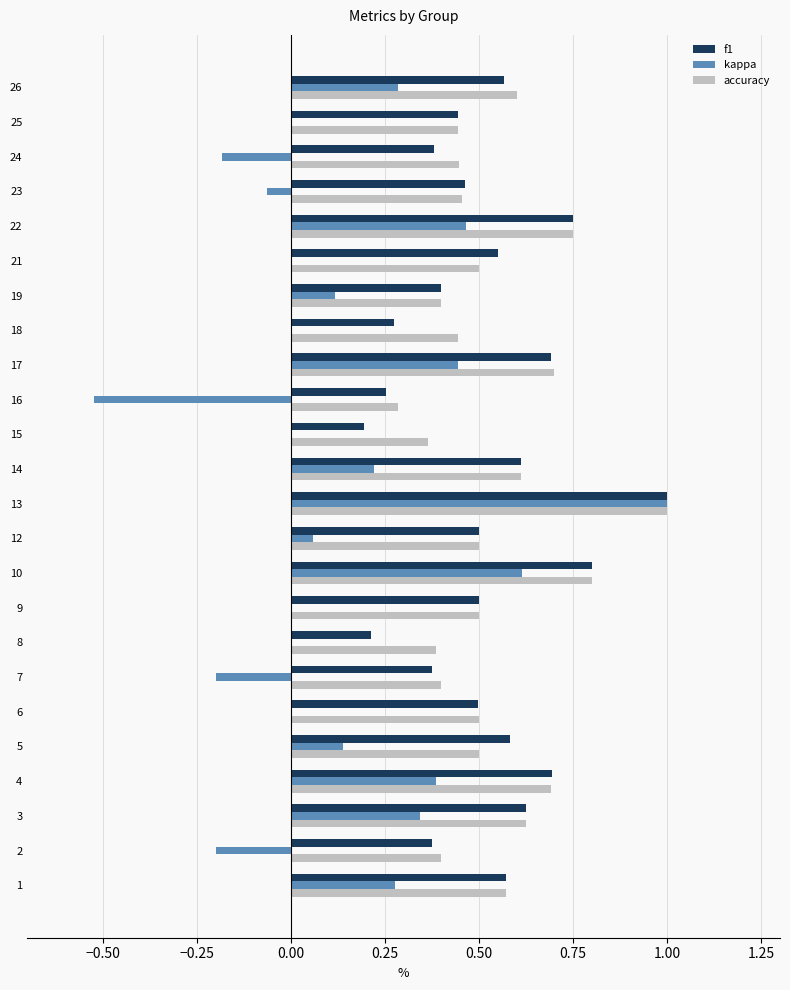

What is the sum of all accuracy values?

12.9